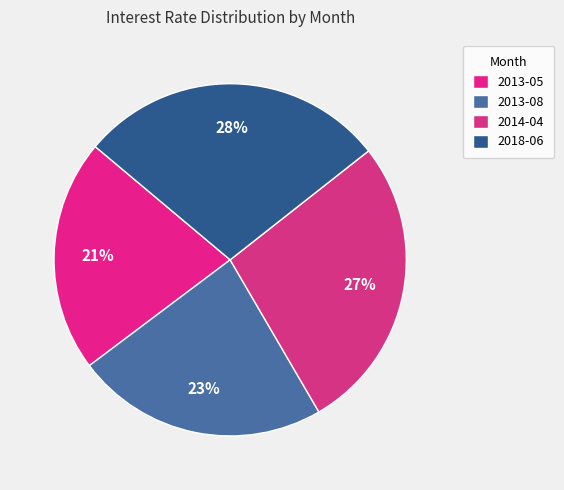

Is there a majority slice in this chart?

No